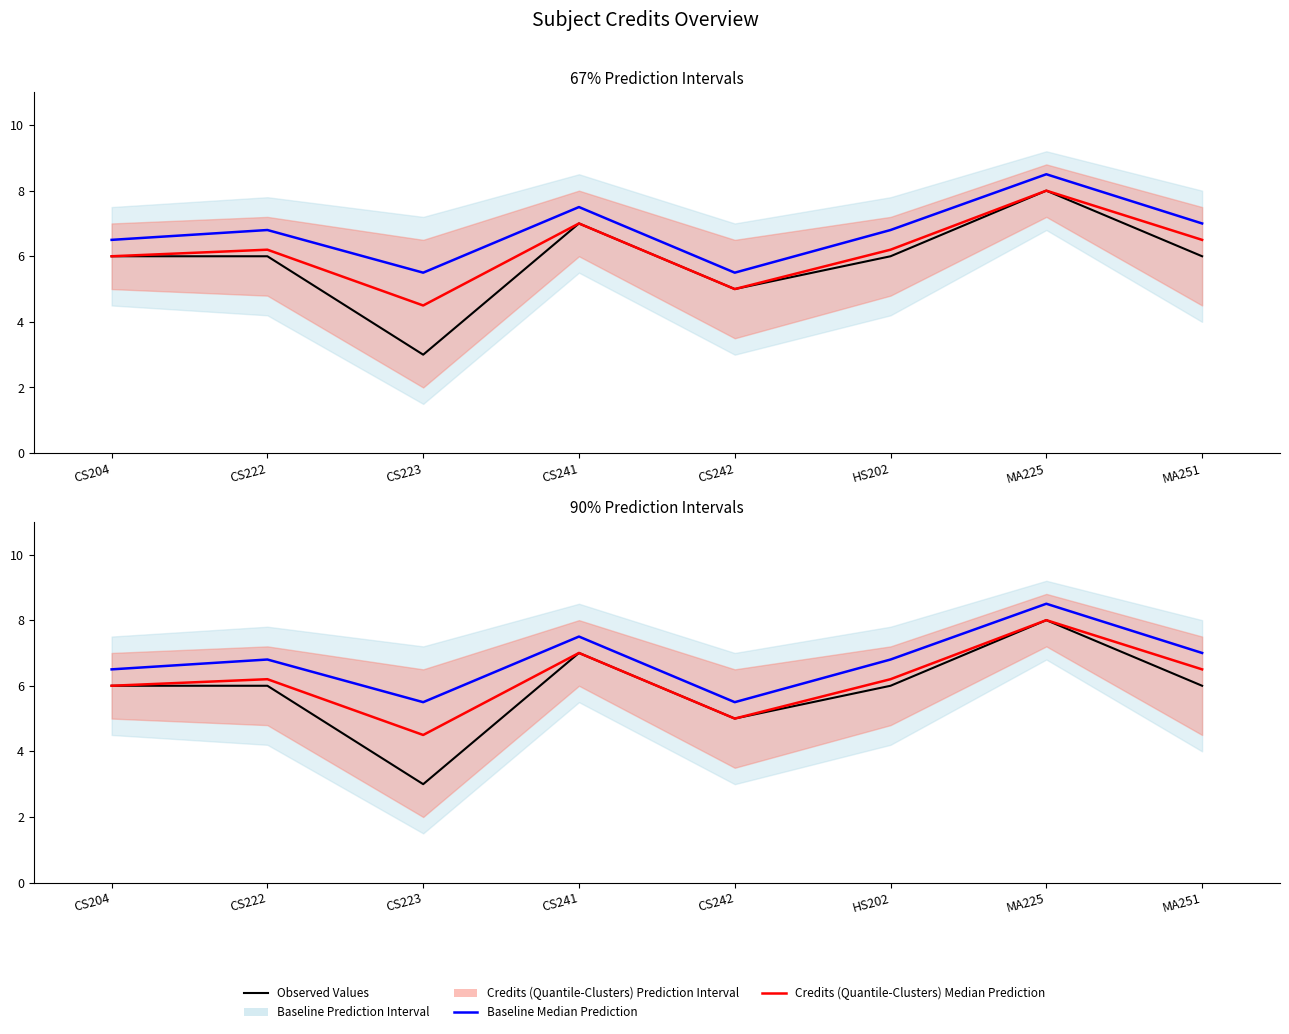

Which series has the largest total across all categories?

Baseline Median Prediction